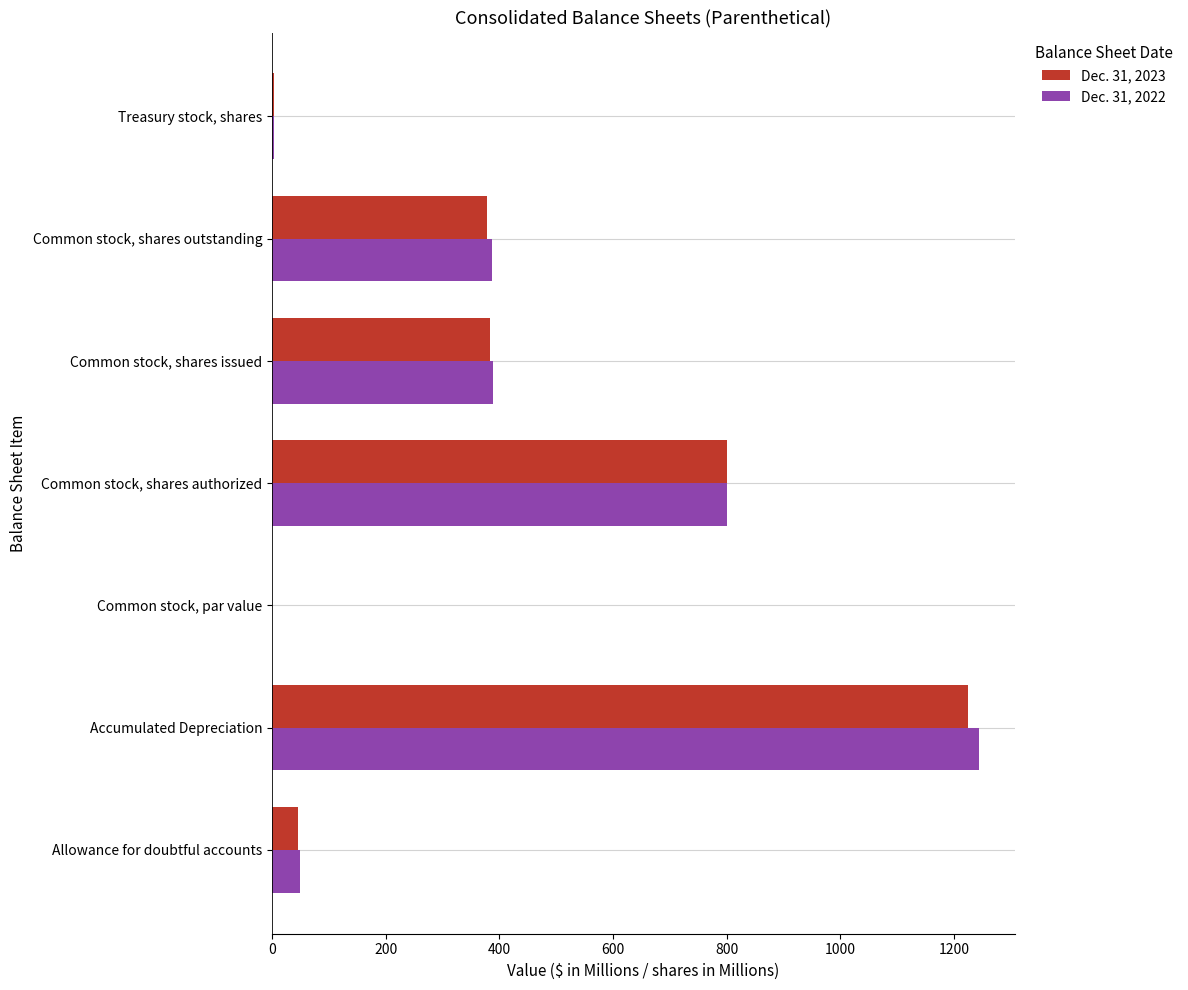

The Dec. 31, 2022 series shows 1244.8 at Accumulated Depreciation. True or false?

True